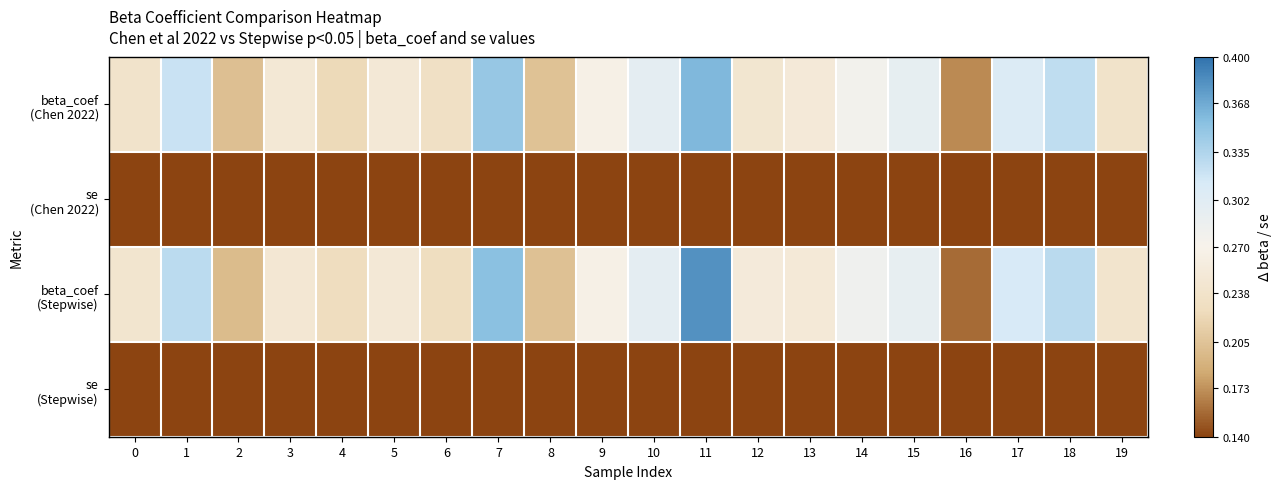

List the series in order of their peak value, highest first.

beta_coef (Stepwise), beta_coef (Chen 2022), se (Chen 2022), se (Stepwise)